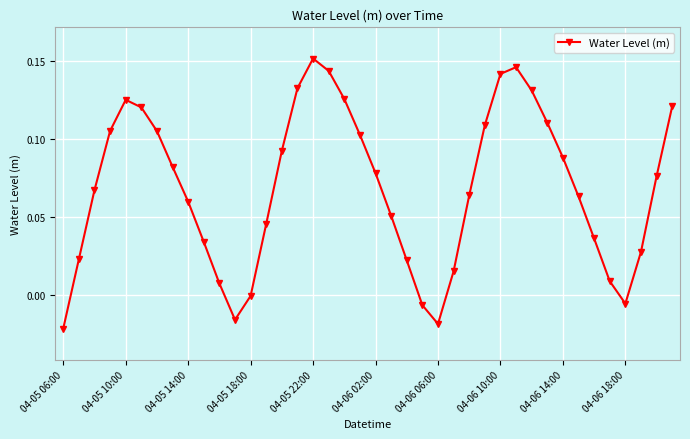

Count the number of data series in this chart.

1